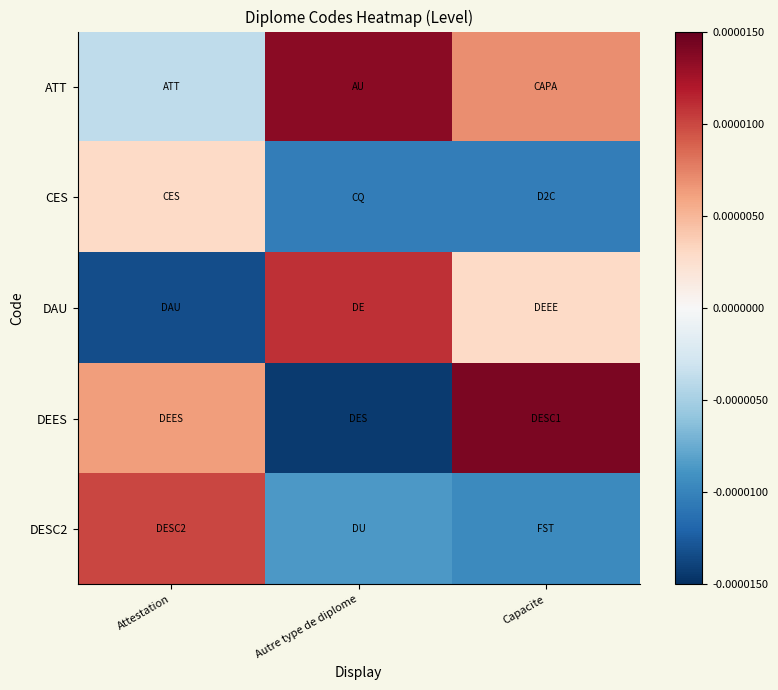

How many series are shown in this chart?

5